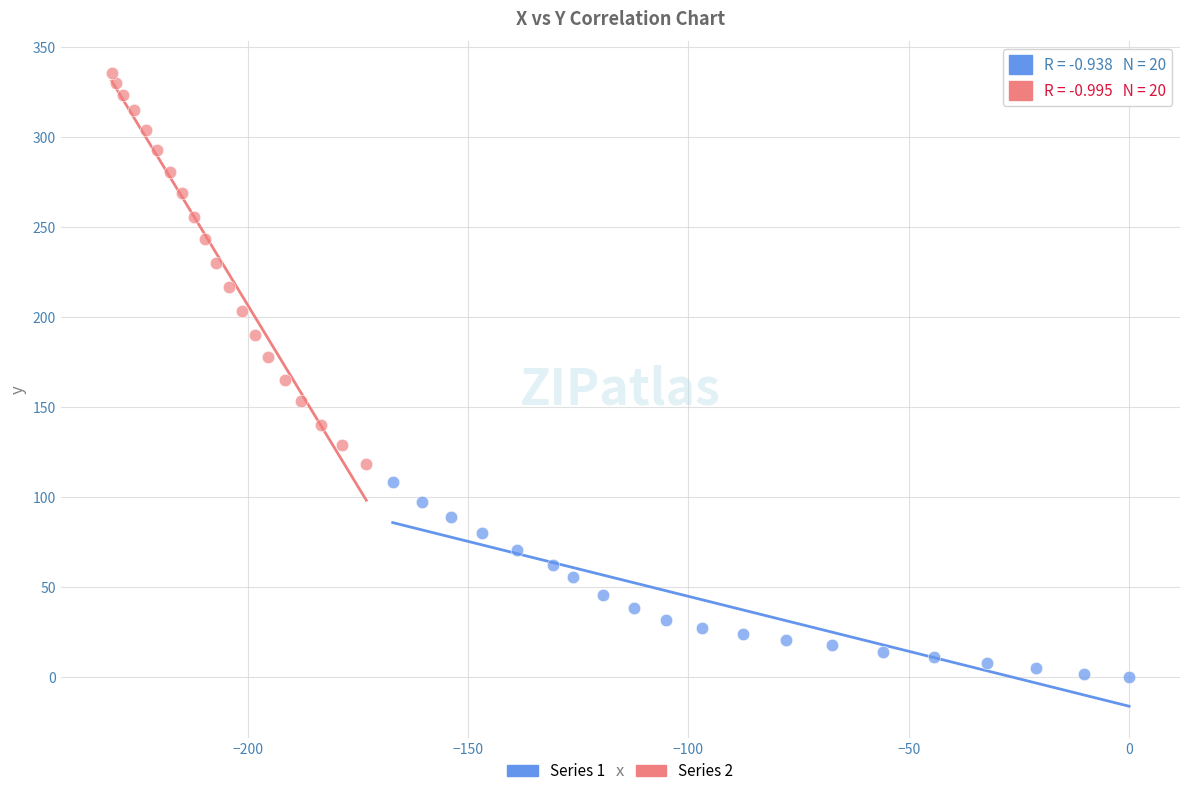

Which series has the largest Y range (max minus min)?

Series 2